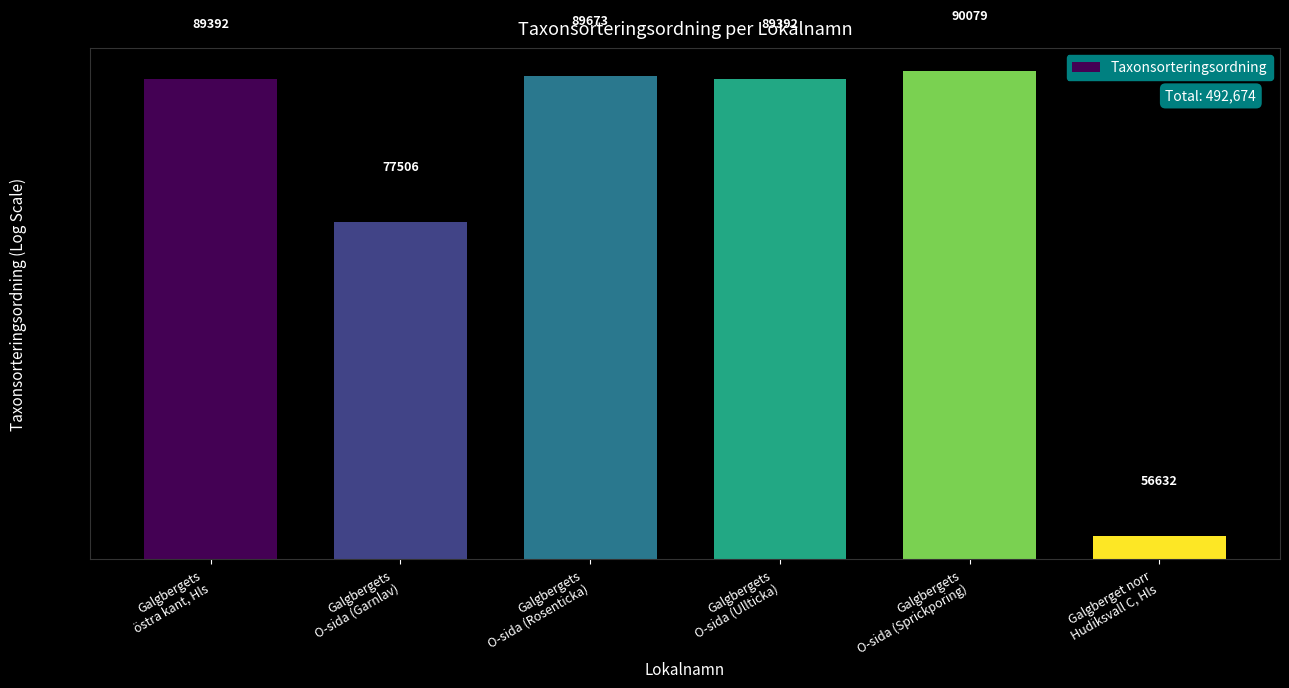

Which has a higher value, Galgbergets
O-sida (Rosenticka) or Galgbergets
O-sida (Sprickporing)?

Galgbergets
O-sida (Sprickporing)